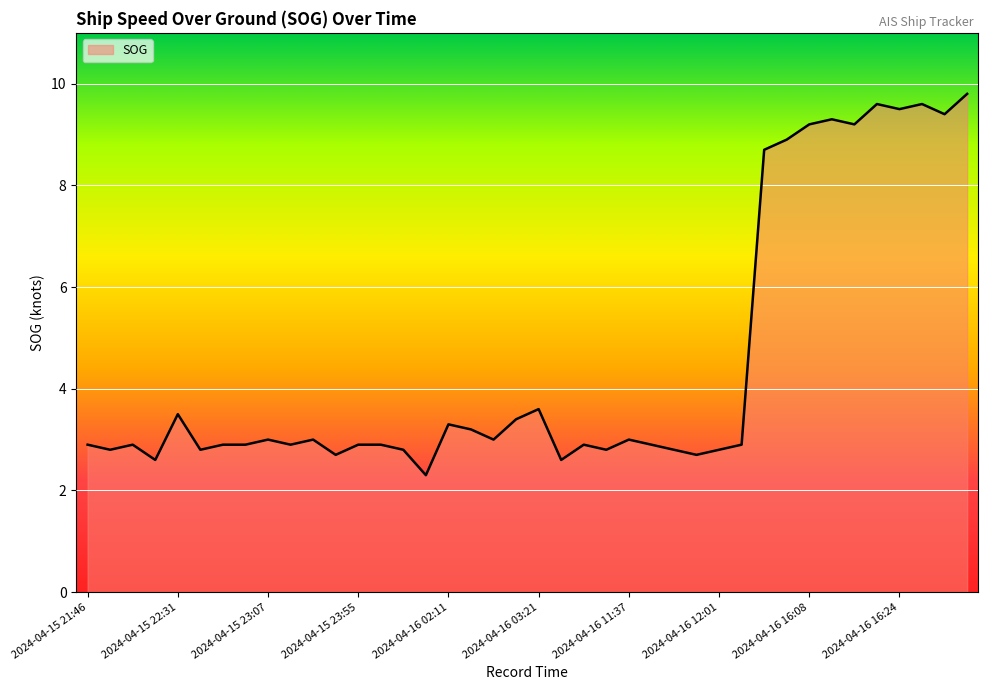

What is the difference between the maximum and second lowest values?

7.2